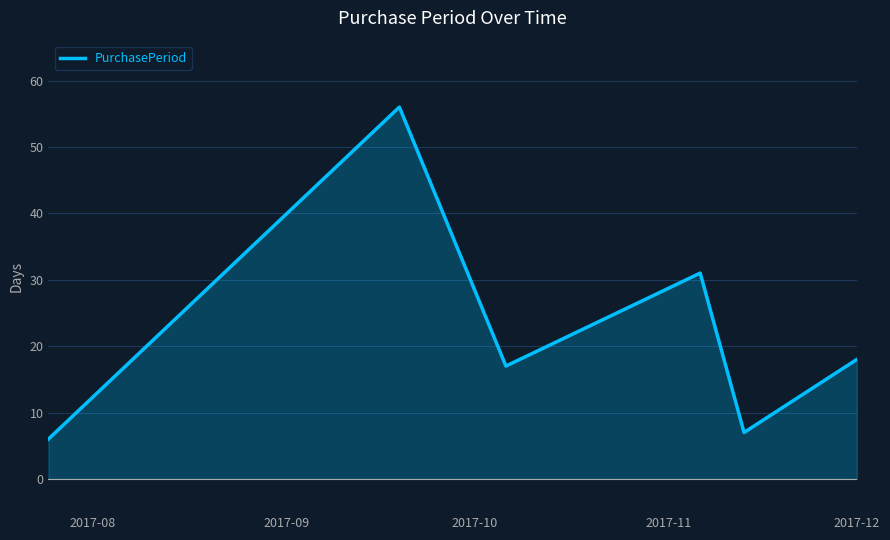

Reading left to right, what are all the values shown in this chart?

6	56	17	31	7	18